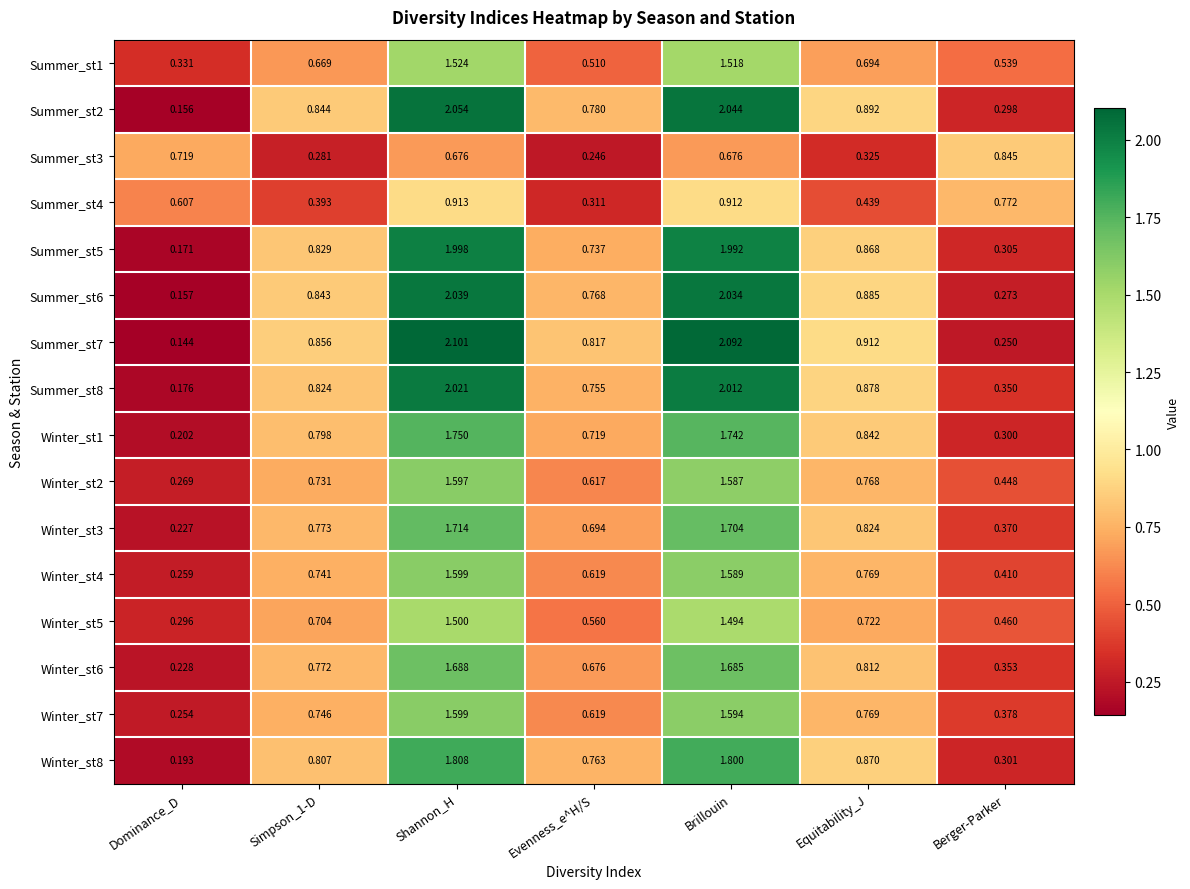

Is the value of Summer_st8 at Simpson_1-D greater than the value of Winter_st4 at Simpson_1-D?

Yes